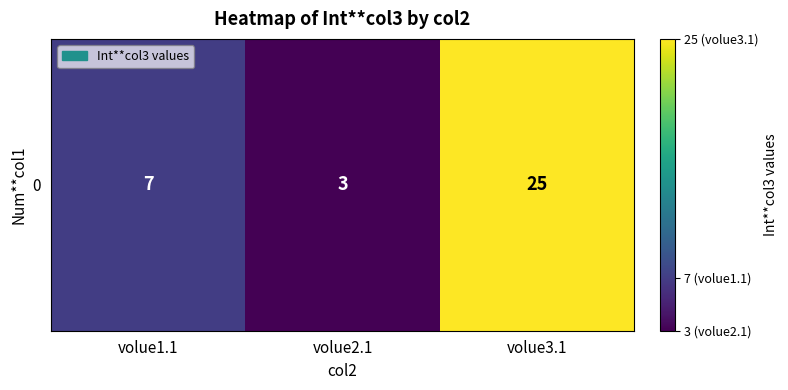

What is the difference between the maximum and minimum values?

22